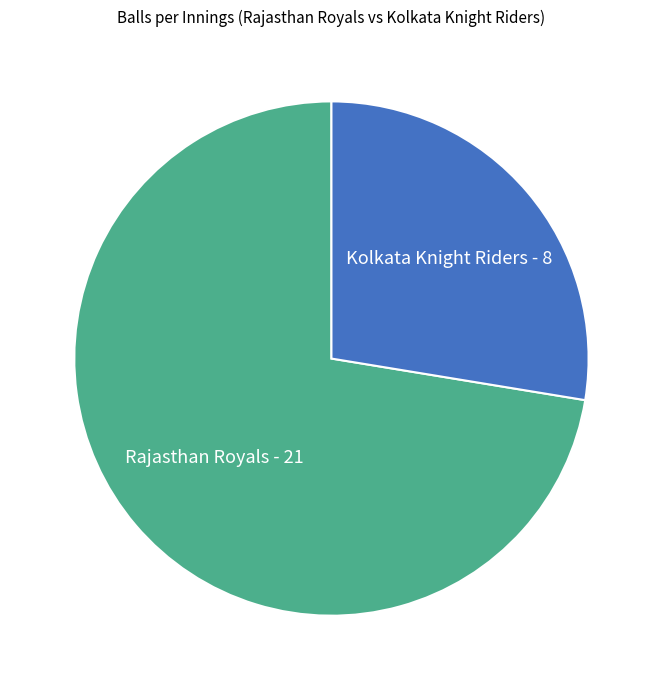

Combined, do Rajasthan Royals and Kolkata Knight Riders account for over 50%?

Yes